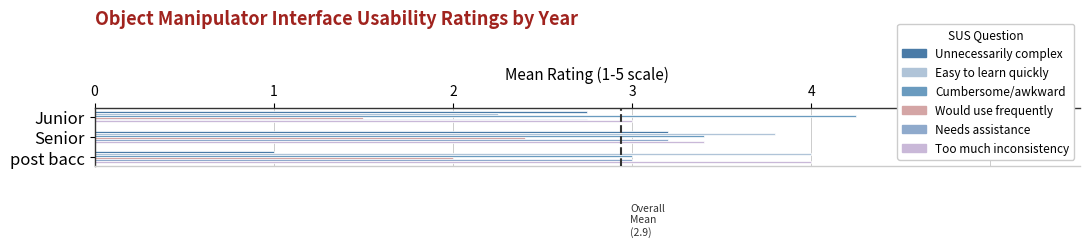

At which category is the sum across all series the highest?

Senior